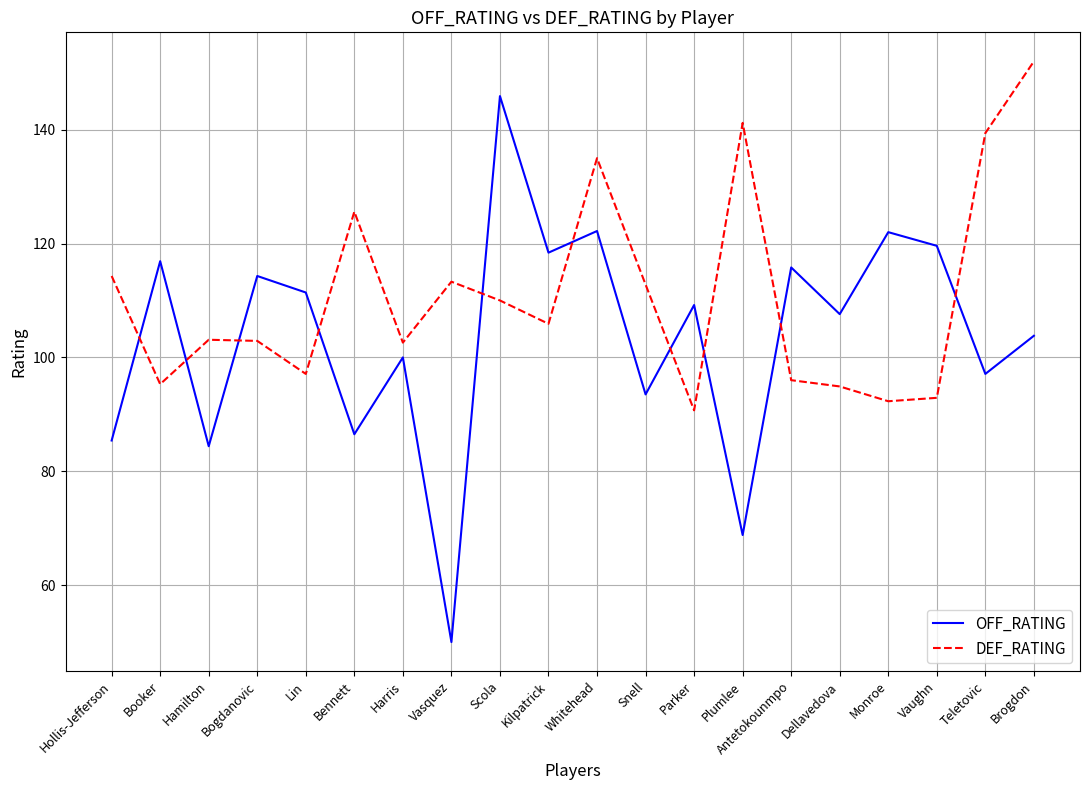

What is the sum of the DEF_RATING values at Scola and Monroe?

202.3